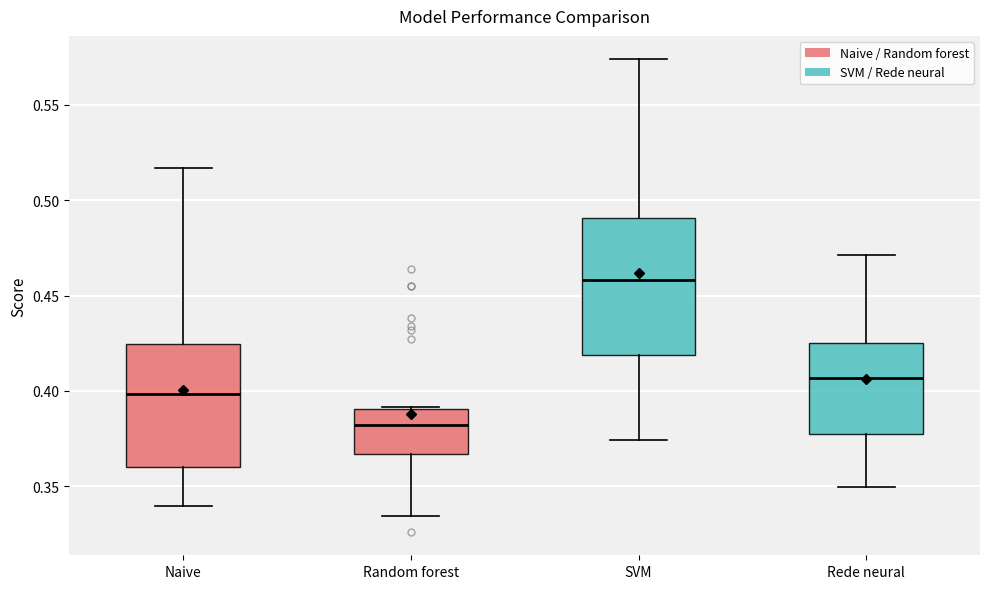

Which box is the tallest, from its lower edge to its upper edge?

SVM